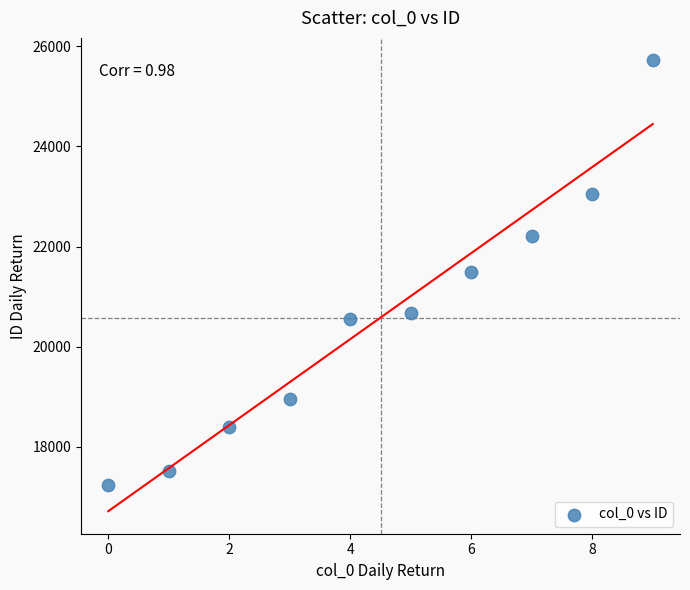

What is the average Y value?

20580